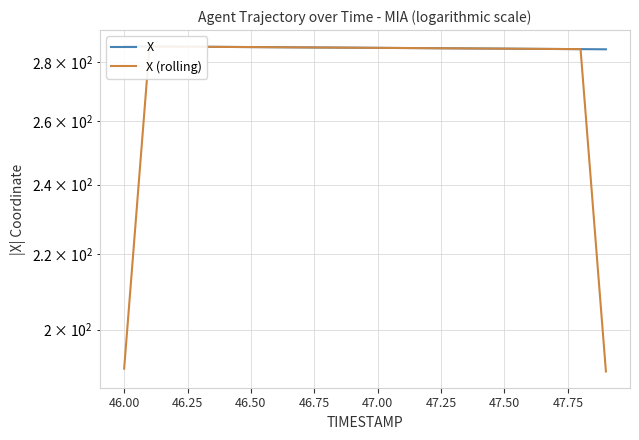

How many lines are shown in the chart?

2